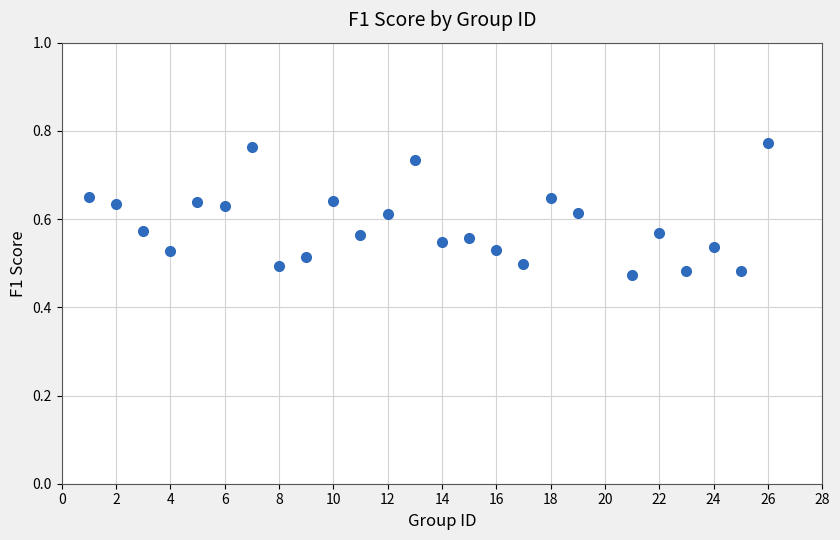

What is the range of X values (max minus min)?

25.0